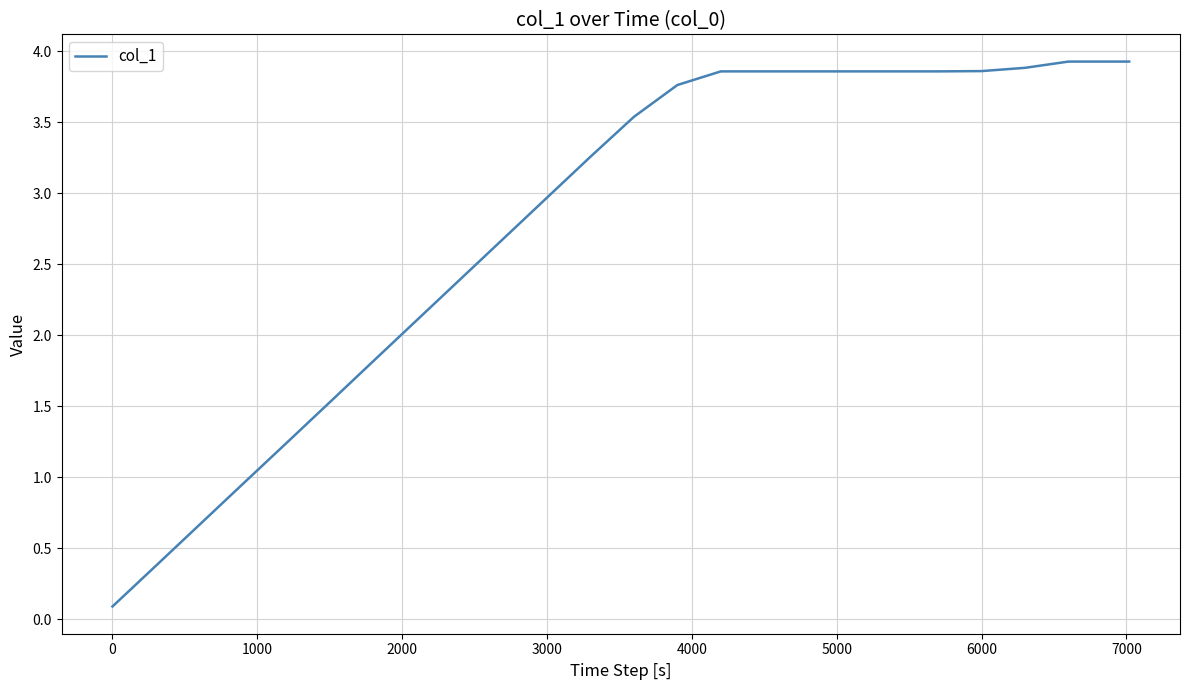

What is the difference between the second highest and minimum values?

3.8